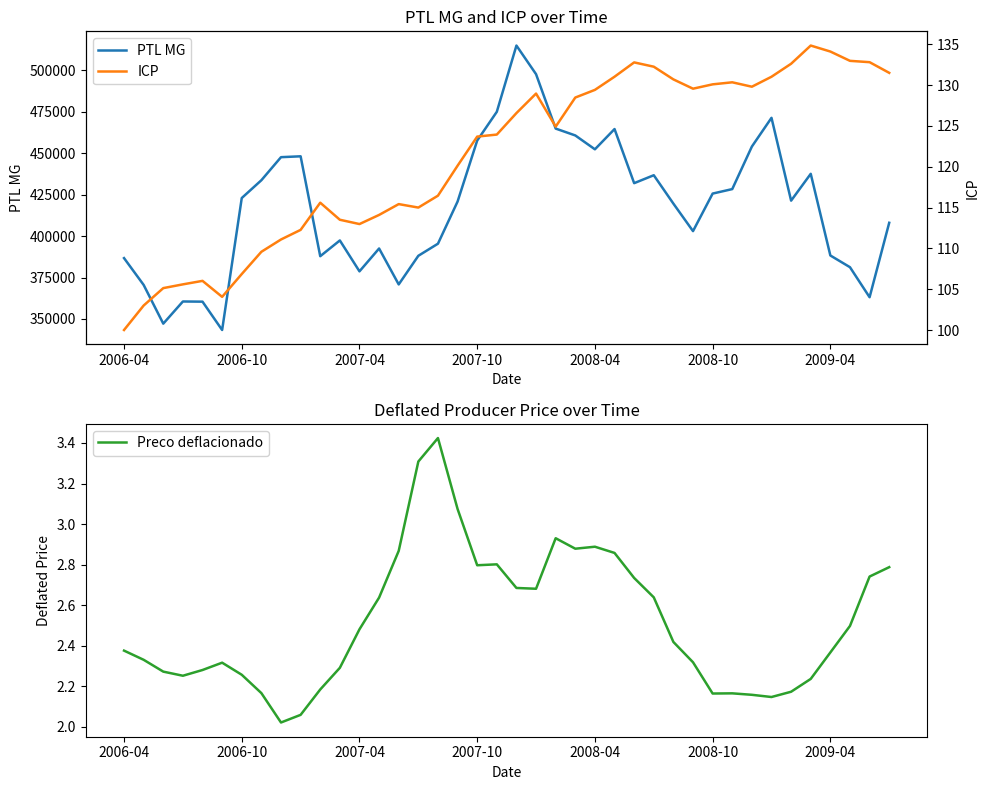

At how many categories does at least one series exceed 476572?

2